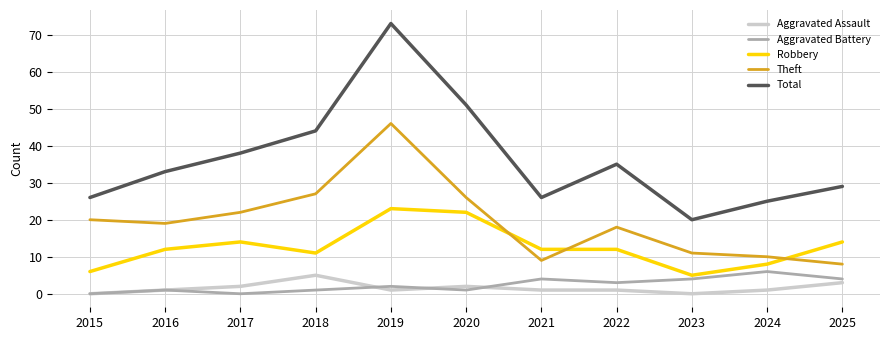

What is the difference between the highest and lowest values at 2017?

38